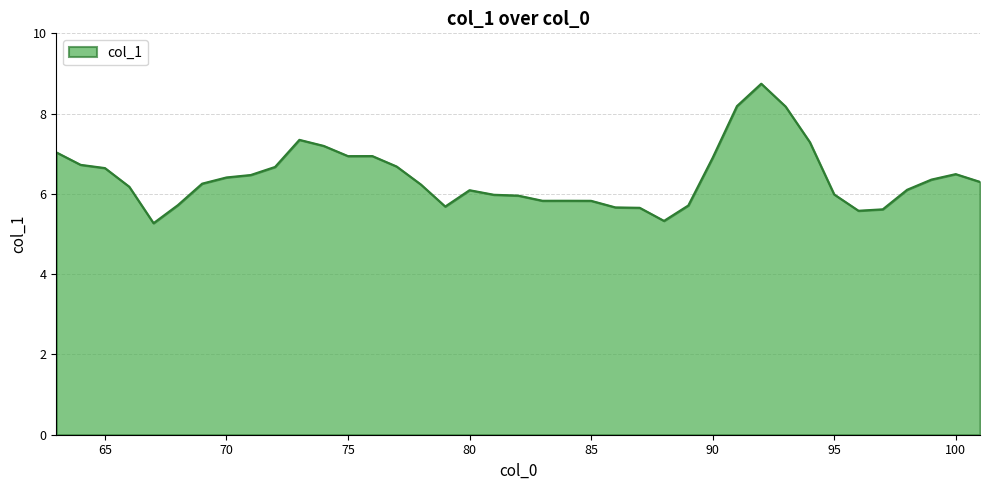

What is the smallest value displayed?

5.3